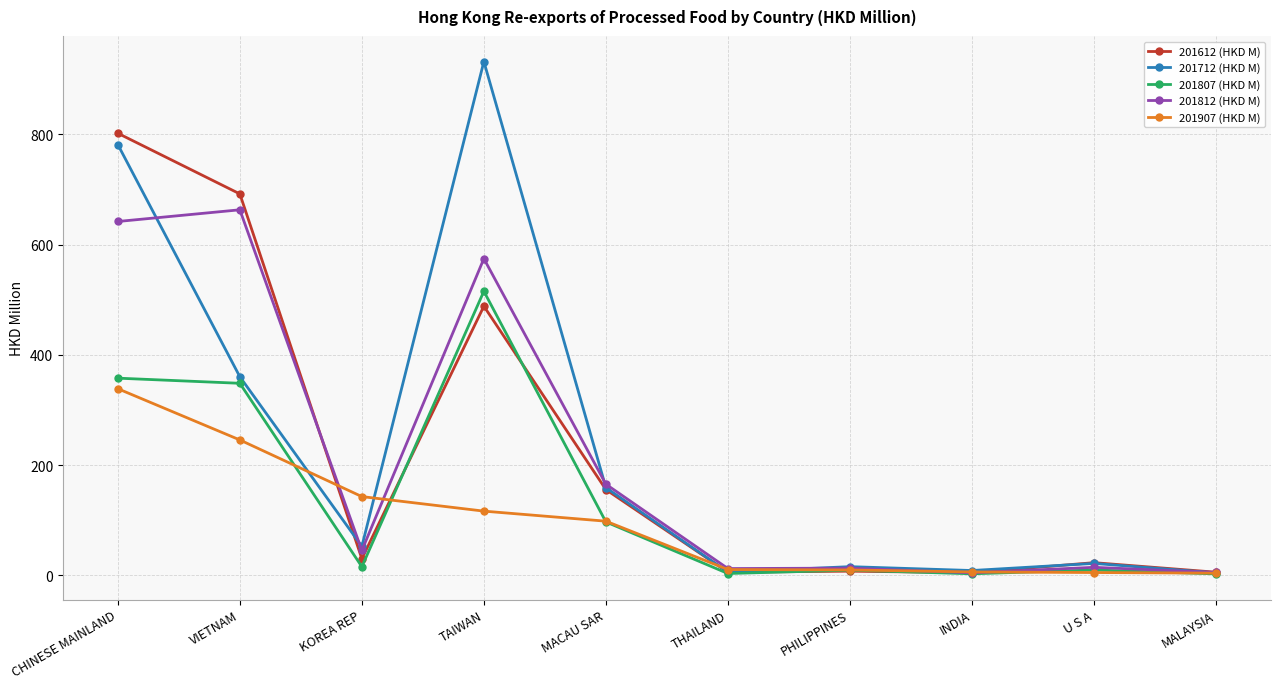

Is it true that 201612 (HKD M) equals 266.2 at TAIWAN?

False